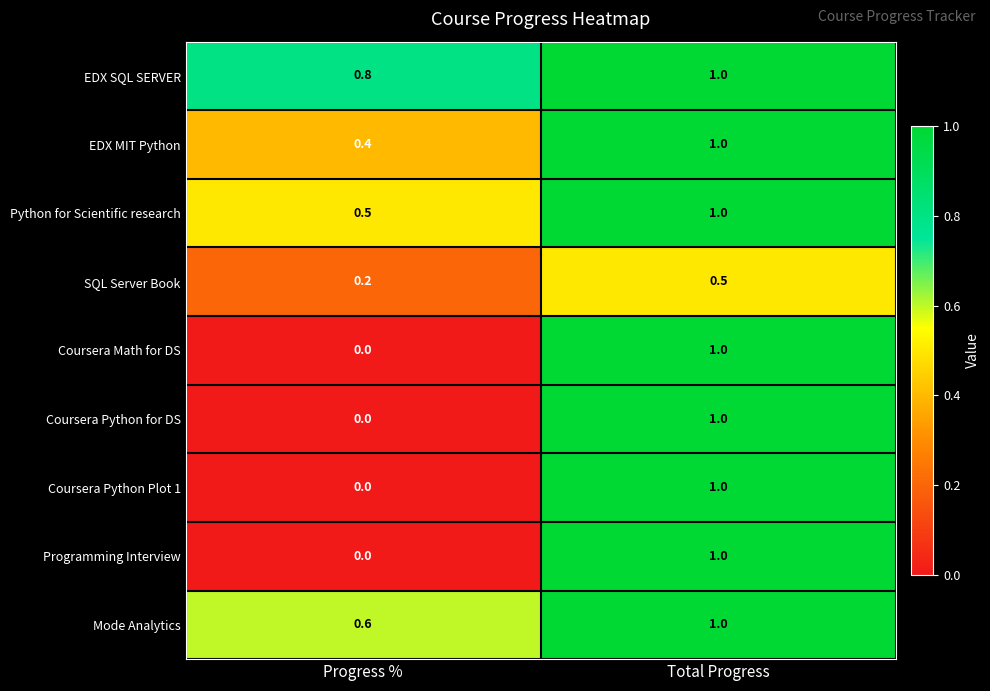

What is the greatest value displayed?

1.0